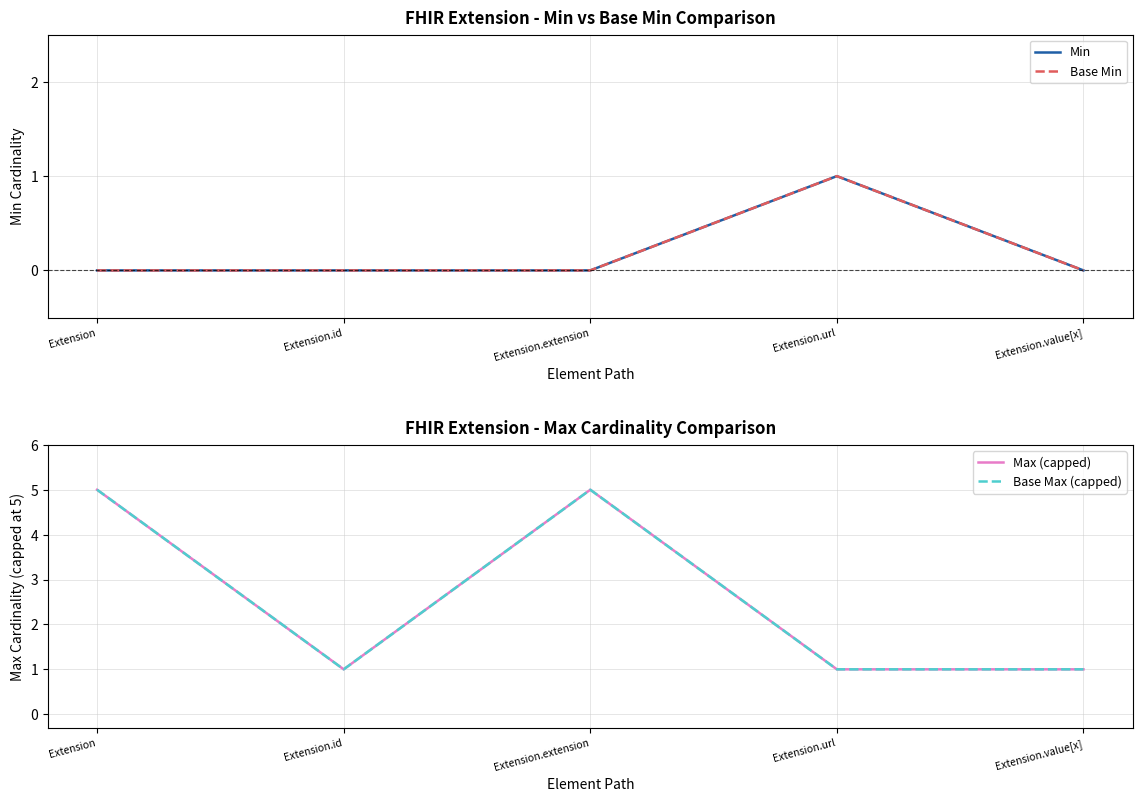

What is the label of the 1st point from the right?

Extension.value[x]